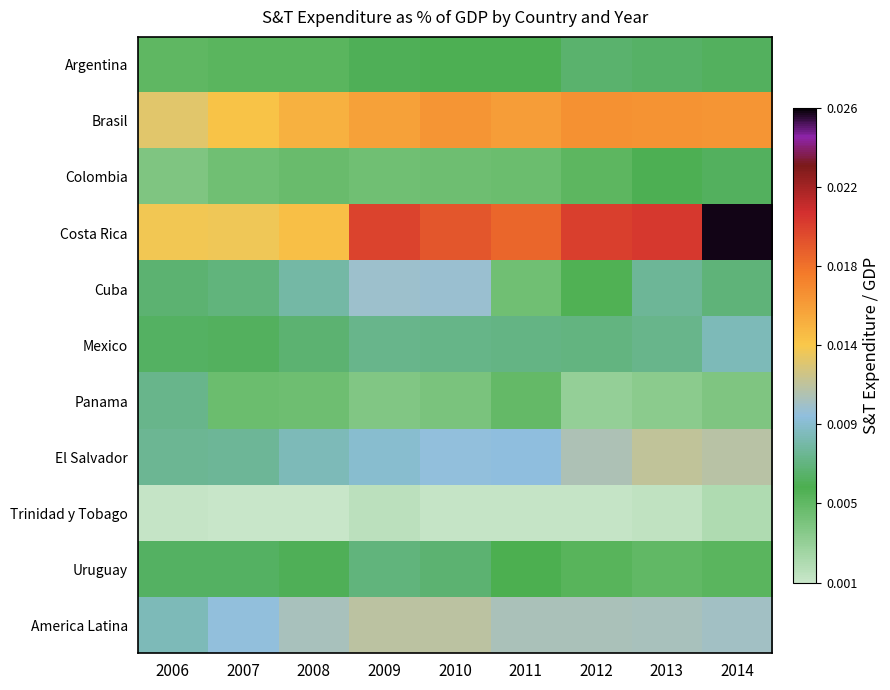

Which series has the largest total across all categories?

Costa Rica